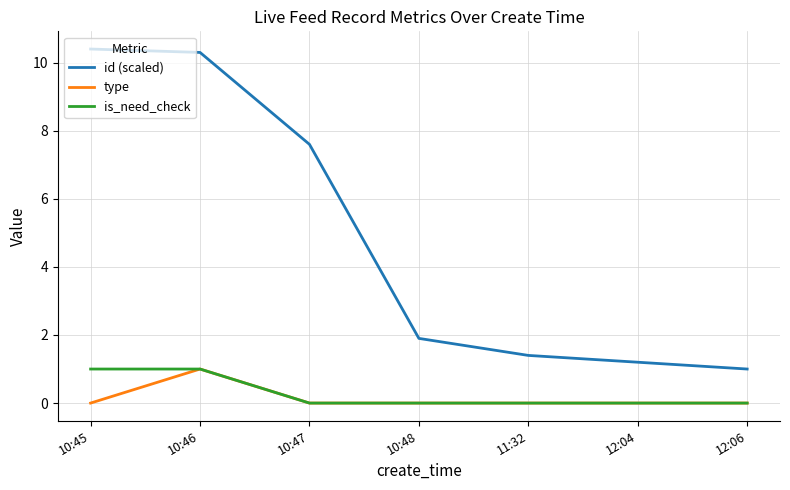

Count the is_need_check values in the range 0 to 1.

7